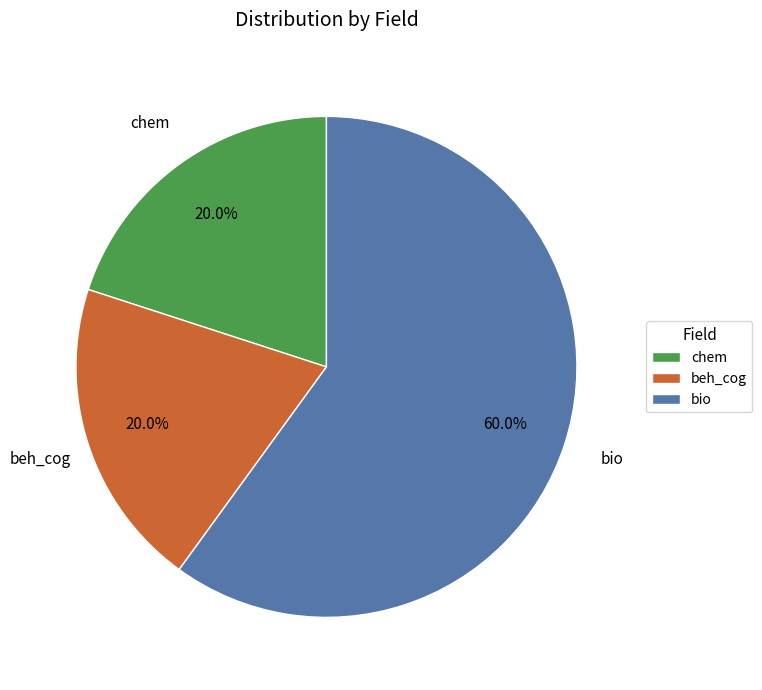

Which category has the biggest portion of the pie?

bio